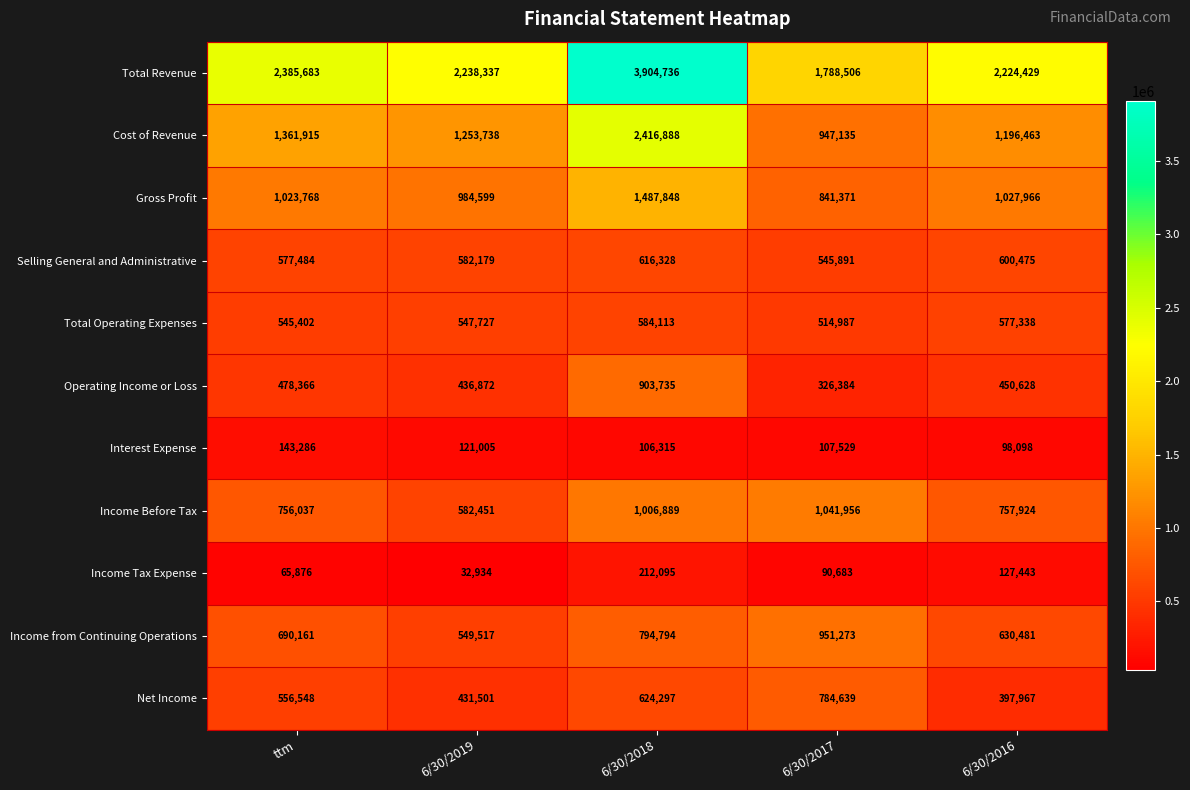

What is the total value across all series at 6/30/2019?

7760860